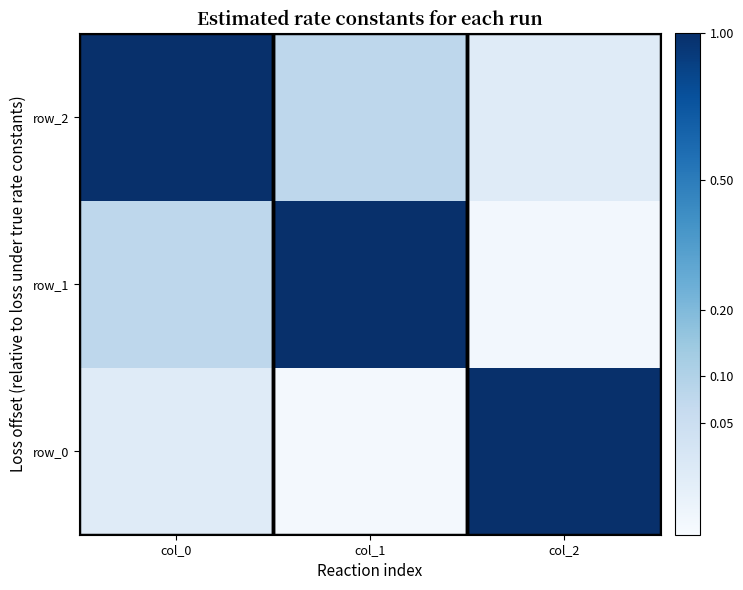

List the series in order of their overall mean, highest first.

row_2, row_1, row_0